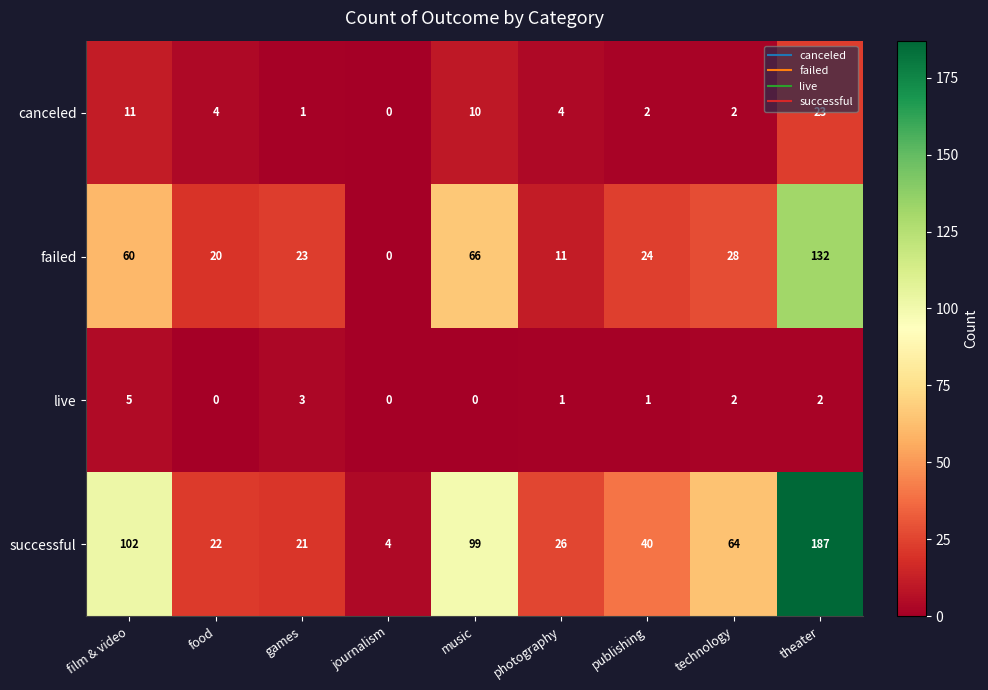

What is the total value across all series at photography?

42